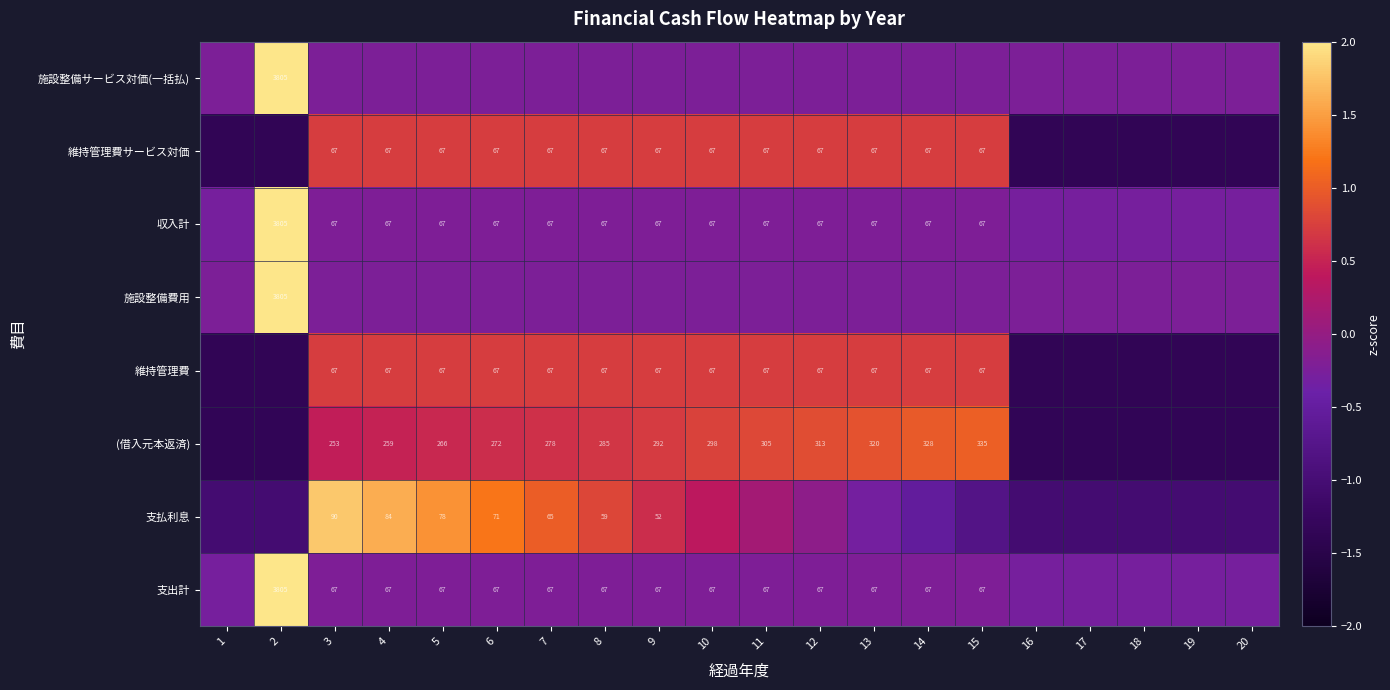

Where does the 支払利息 series first go above 0?

3